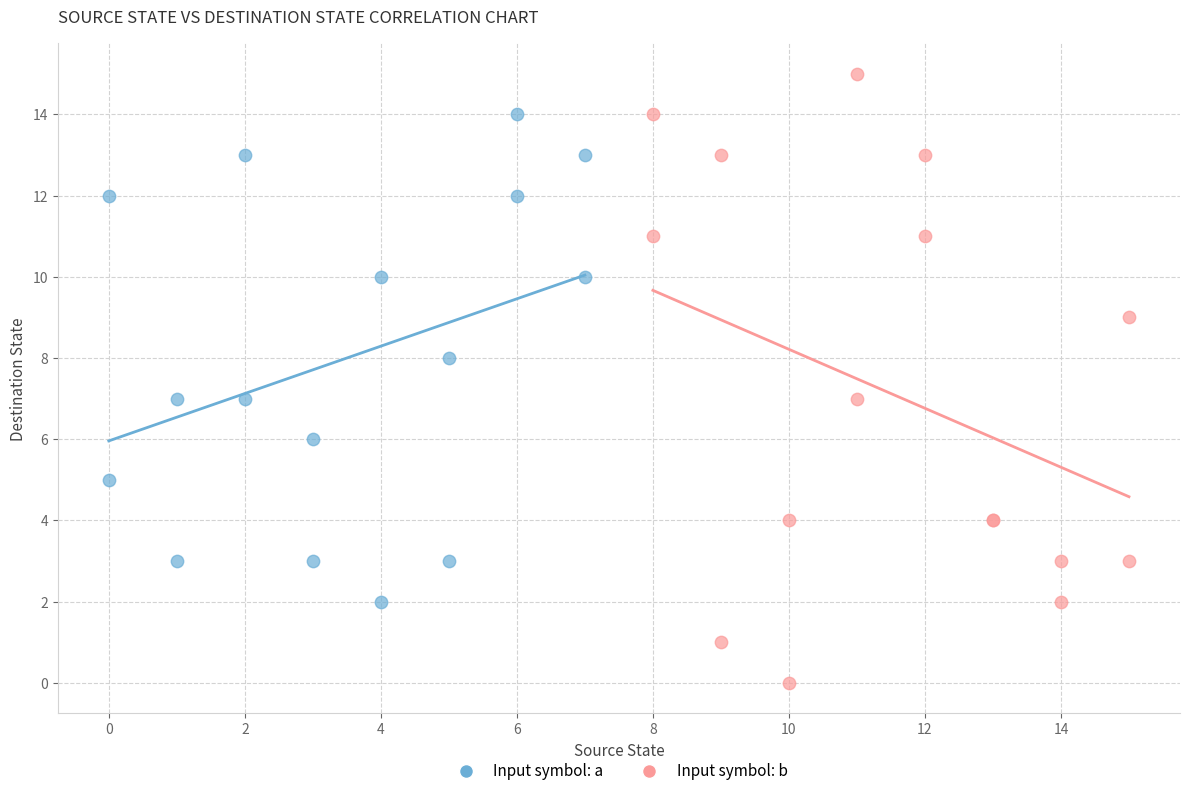

Which series reaches the minimum Y coordinate?

Input symbol: b